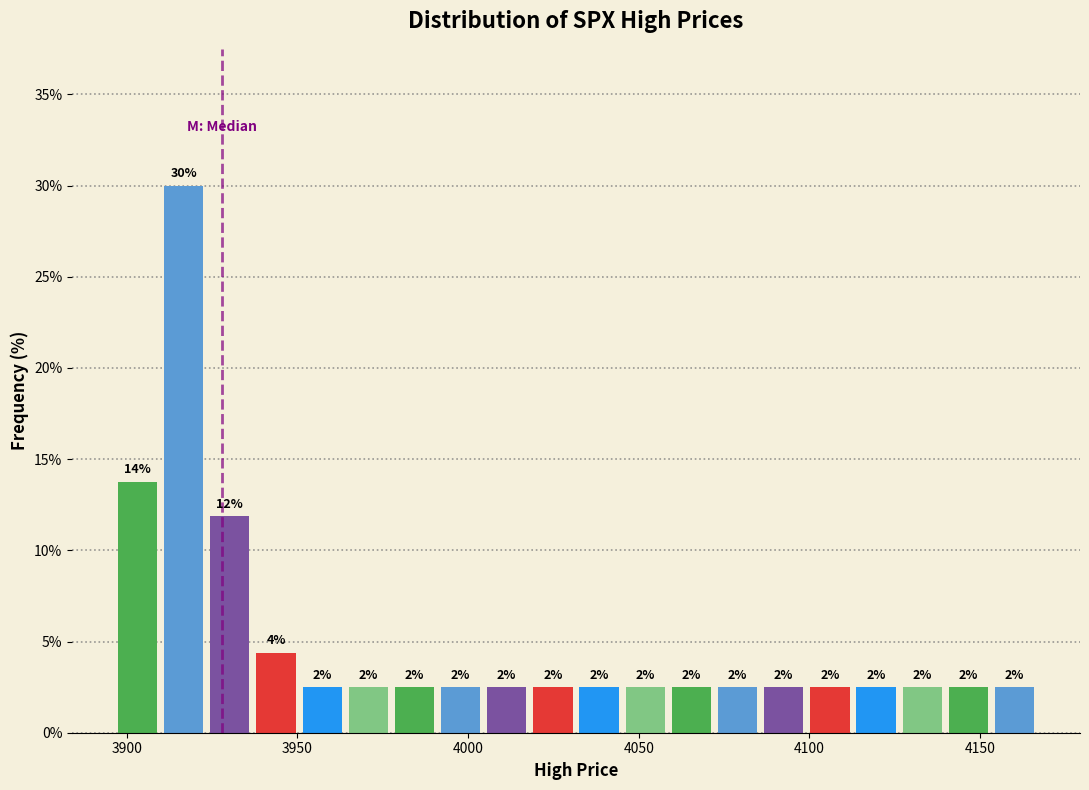

Around what value on the x-axis is the tallest bar? Give the approximate position of its centre, as read against the axis.

3915